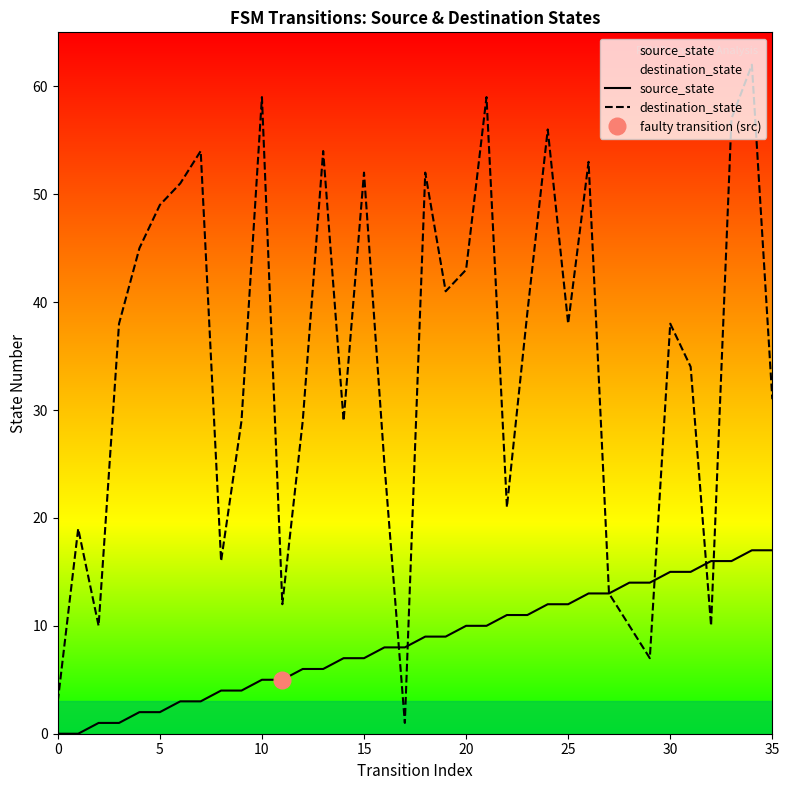

How many distinct data groups are displayed?

2